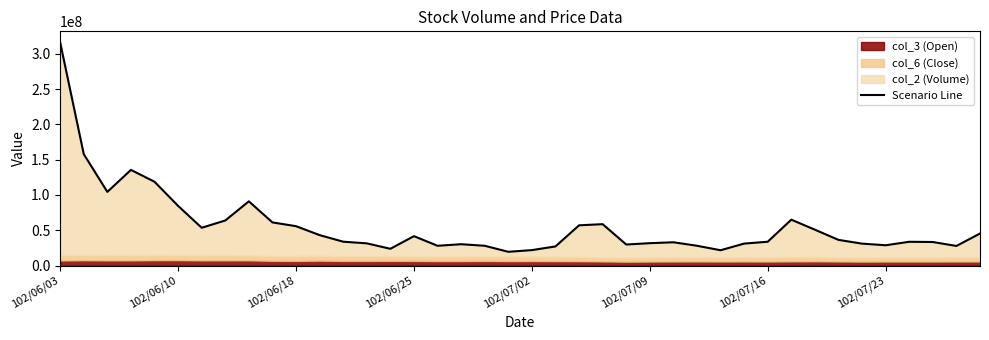

Reading right to left, what are all the values shown in this chart?

45444500	27840868	33430990	33745949	28849400	31121242	36440600	50852678	65042410	33815600	31189540	21782400	28130963	33066203	31766700	29885979	58678817	57053350	27168705	21960103	19580250	28096750	30308313	28071479	41720816	23827800	31537720	33870391	43195667	55837188	61168374	91005864	63871050	53596903	84543035	118723678	135514020	104378692	157792794	315833926